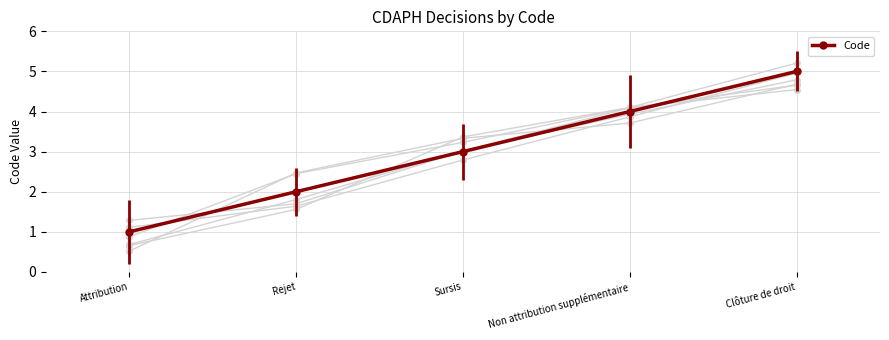

Reading left to right, what are all the values shown in this chart?

1	2	3	4	5